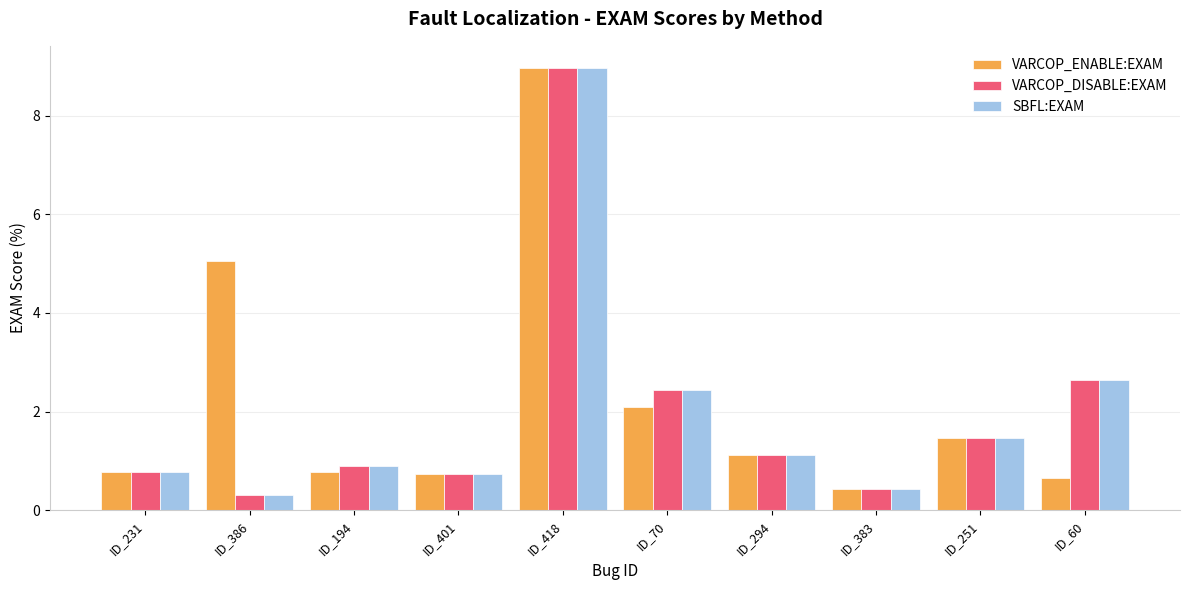

Reading right to left, what are all the values shown in this chart?

VARCOP_ENABLE:EXAM: 0.6	1.5	0.4	1.1	2.1	9.0	0.7	0.8	5.0	0.8
VARCOP_DISABLE:EXAM: 2.6	1.5	0.4	1.1	2.4	9.0	0.7	0.9	0.3	0.8
SBFL:EXAM: 2.6	1.5	0.4	1.1	2.4	9.0	0.7	0.9	0.3	0.8